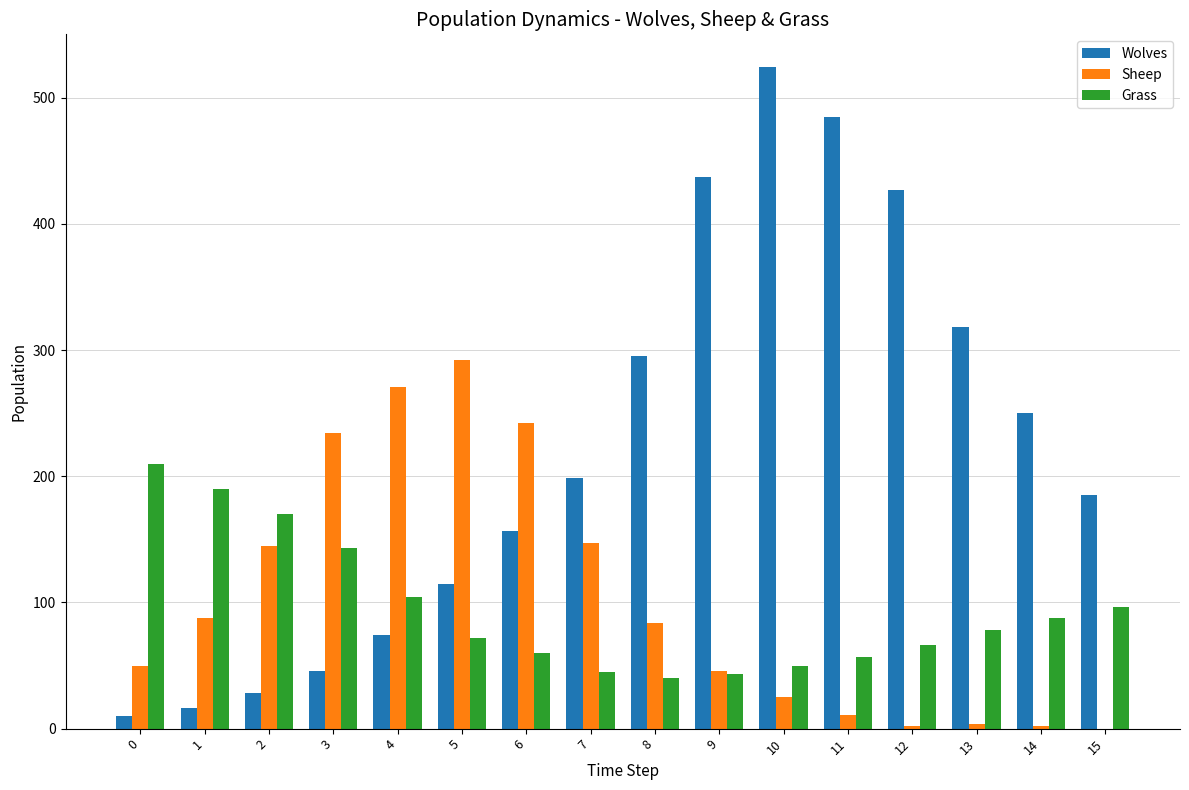

What is the sum of all Wolves values?

3566